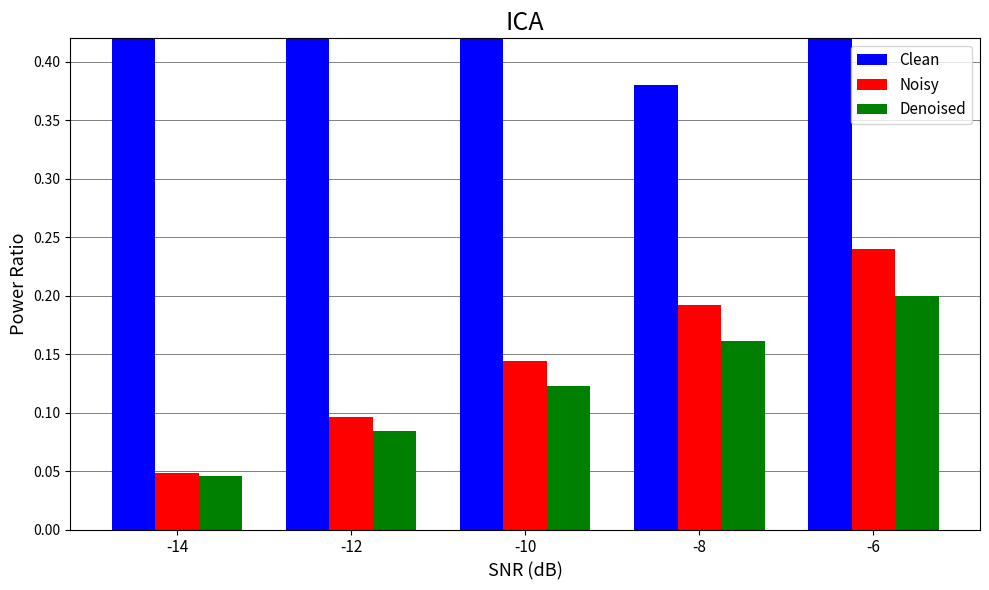

Which label corresponds to the smallest value in the chart?

-14